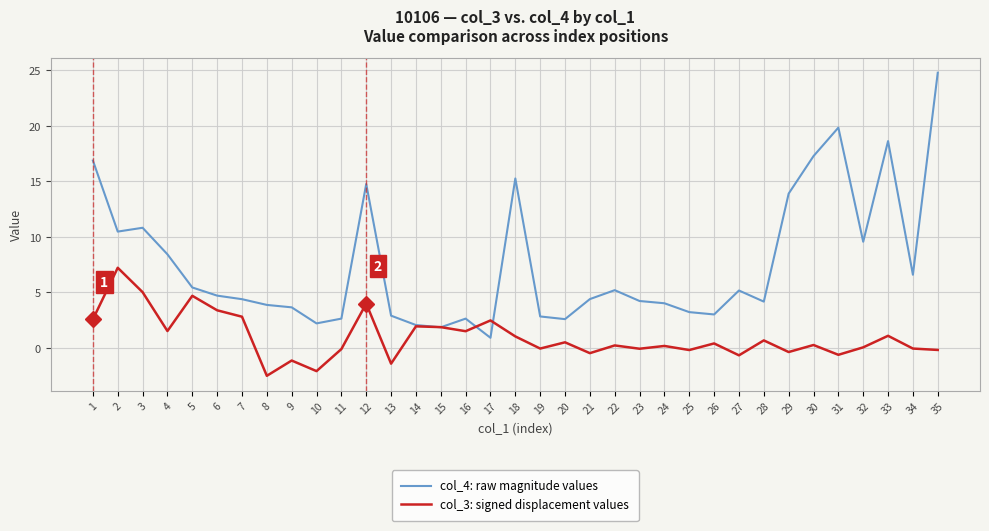

Rank the series by their maximum value, from lowest to highest.

col_3: signed displacement values, col_4: raw magnitude values